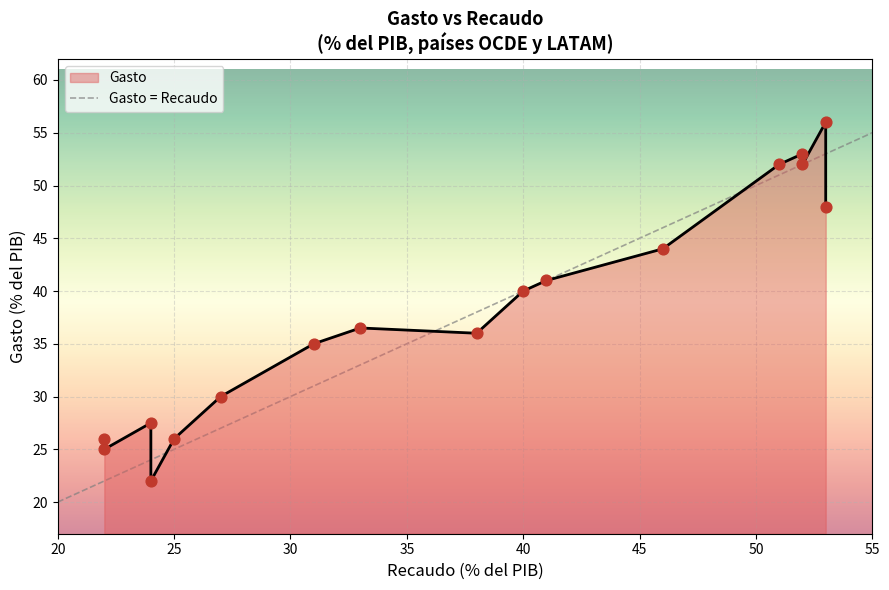

Approximately how many times larger is the value at 25 compared to 20?

2.9